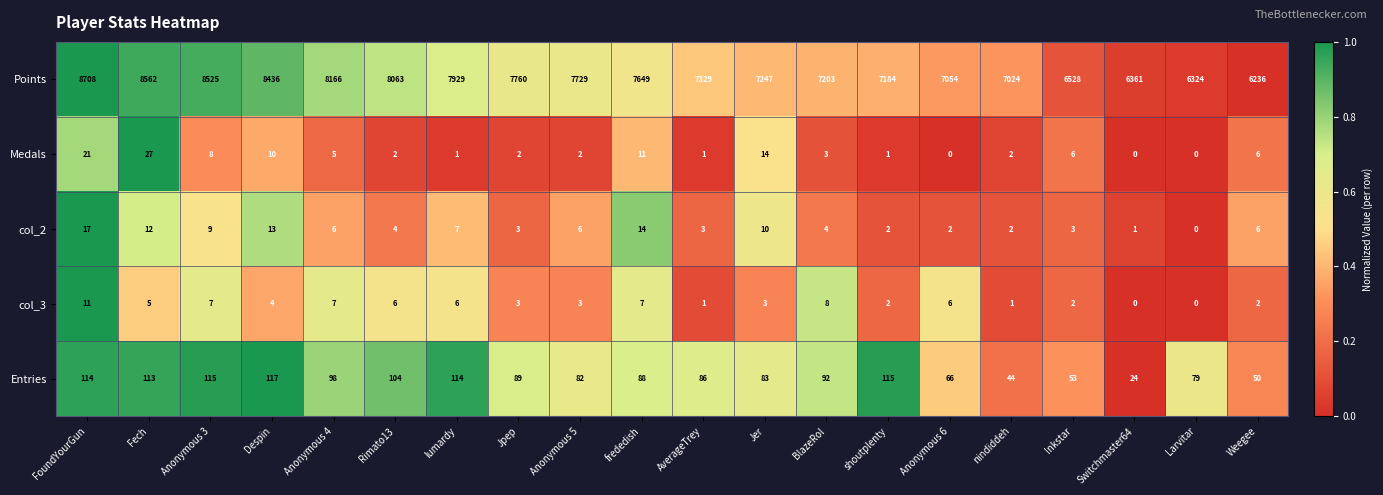

Which category has the highest value across all series?

FoundYourGun